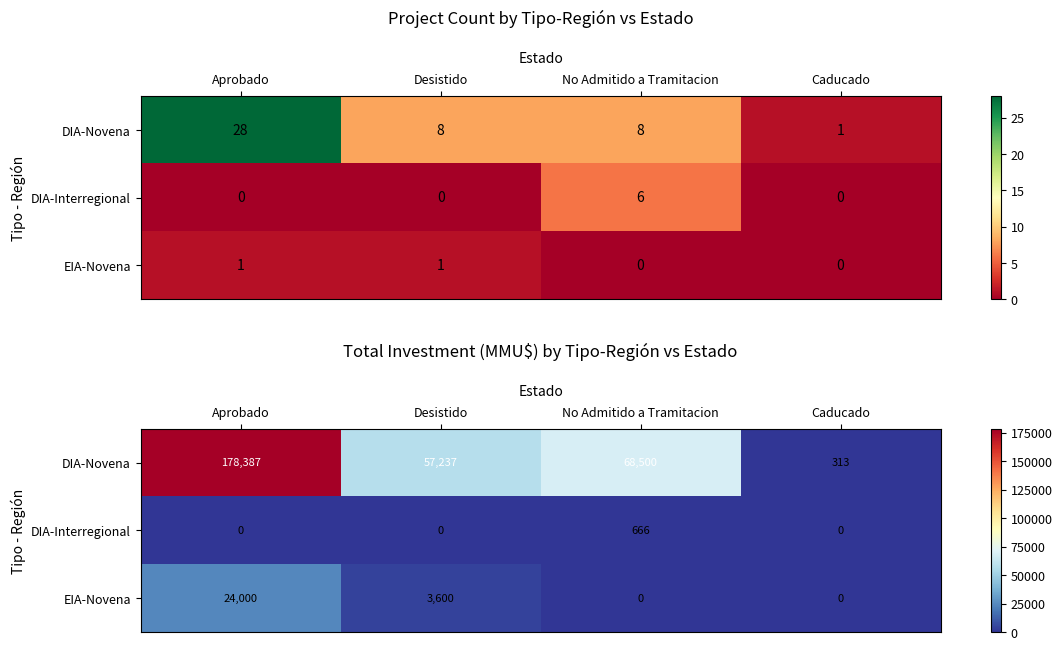

Which series has the widest spread of values?

DIA-Novena